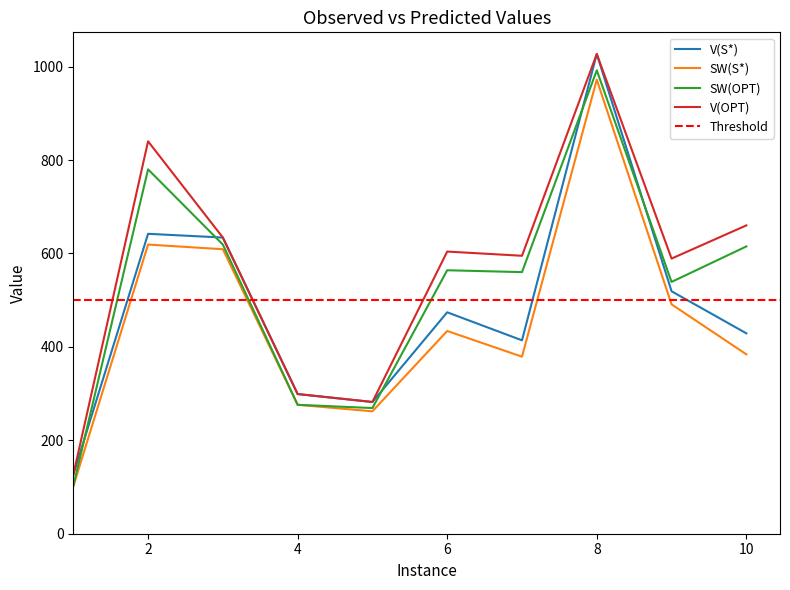

At which label does SW(OPT) reach its peak?

8